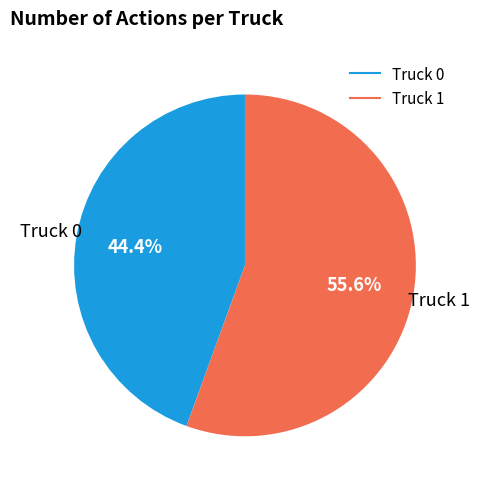

To the nearest percent, what is the average slice percentage?

50%